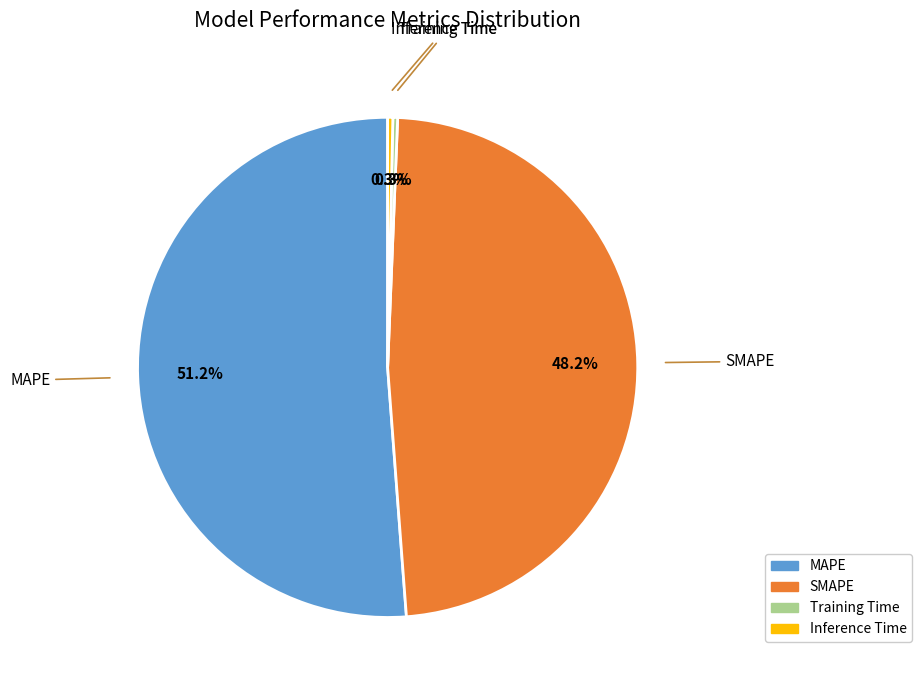

Which slice is the largest?

MAPE